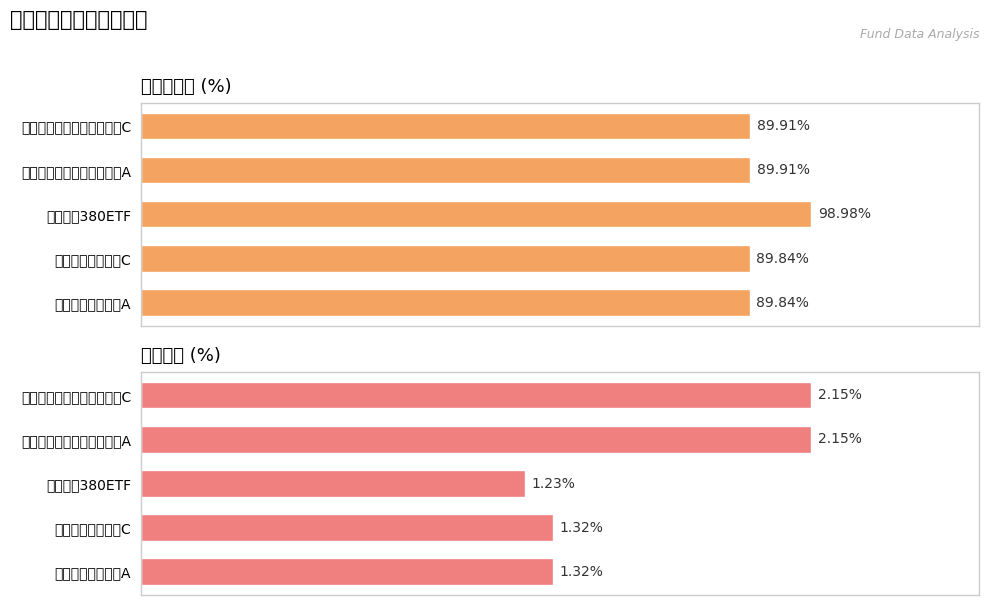

What is the average value of the 仓位占比 series?

1.6